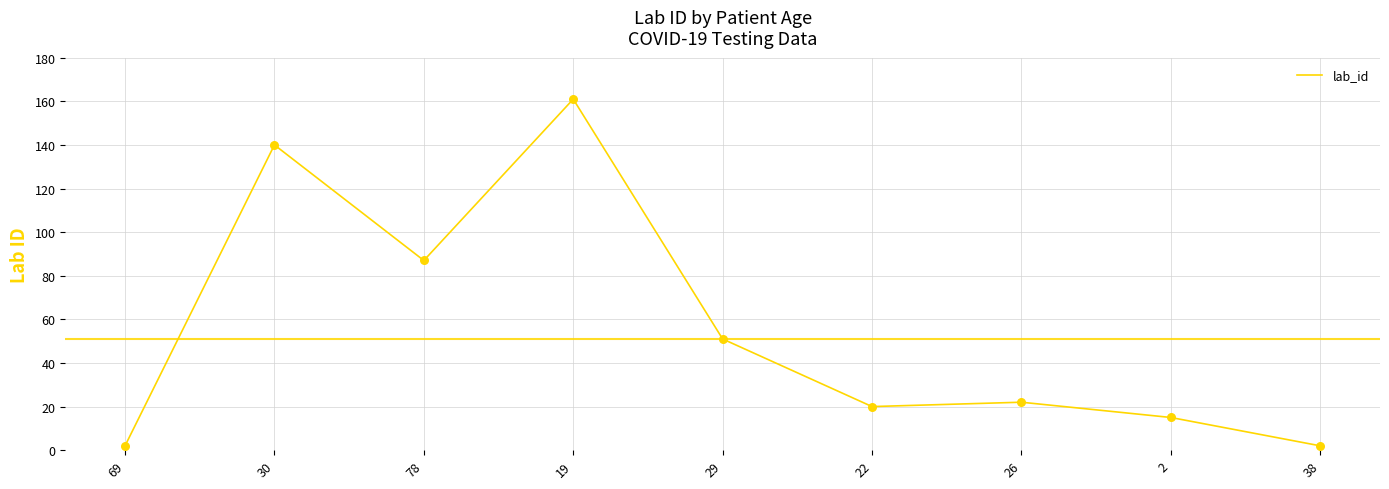

Which has a higher value, 19 or 38?

19